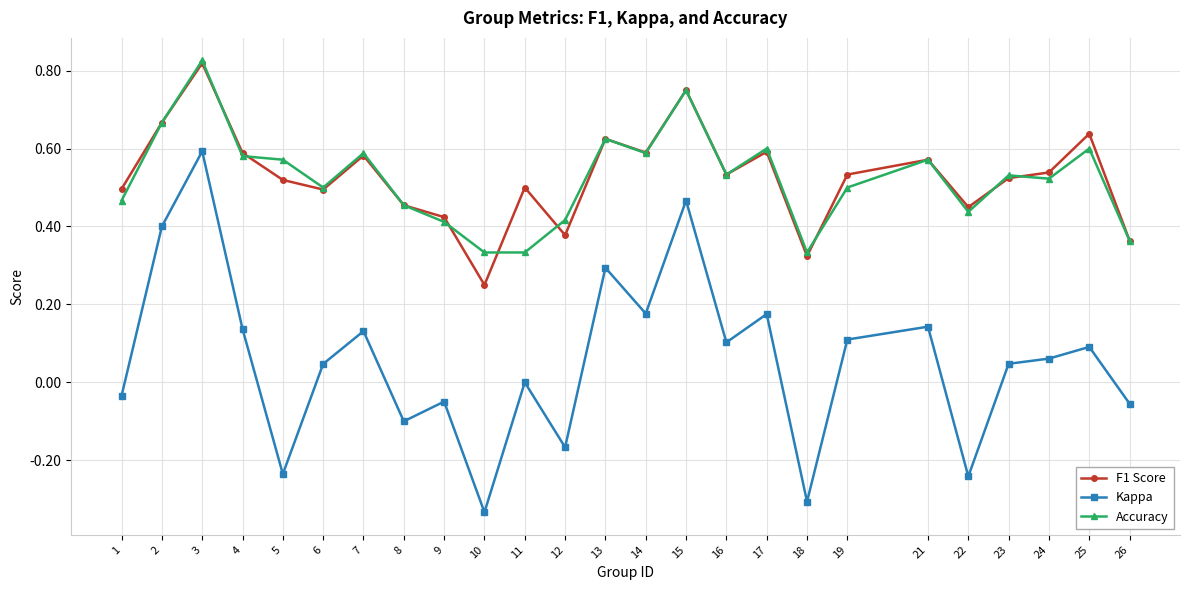

What are all the series names shown in the legend?

F1 Score, Kappa, Accuracy